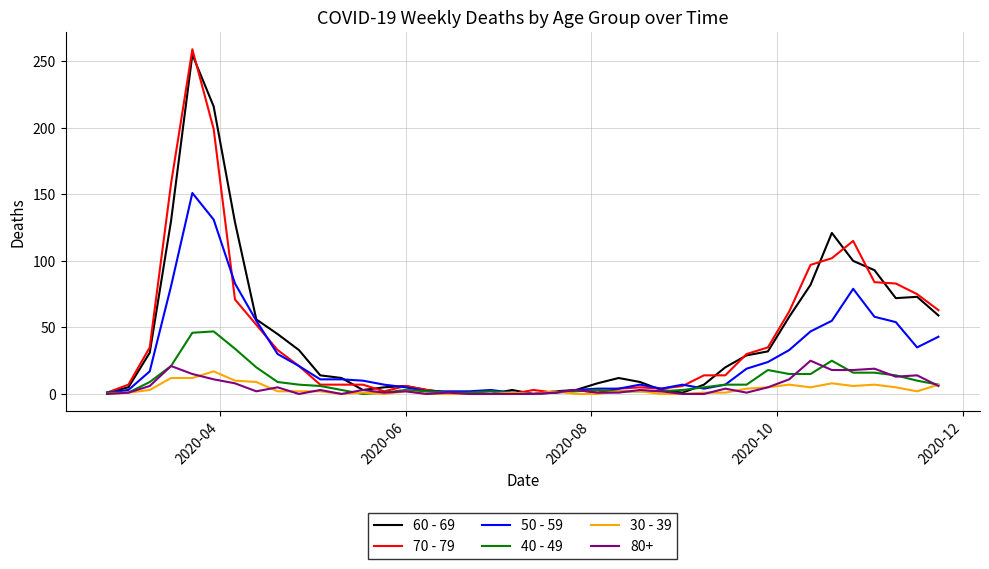

What is the greatest value displayed?

259